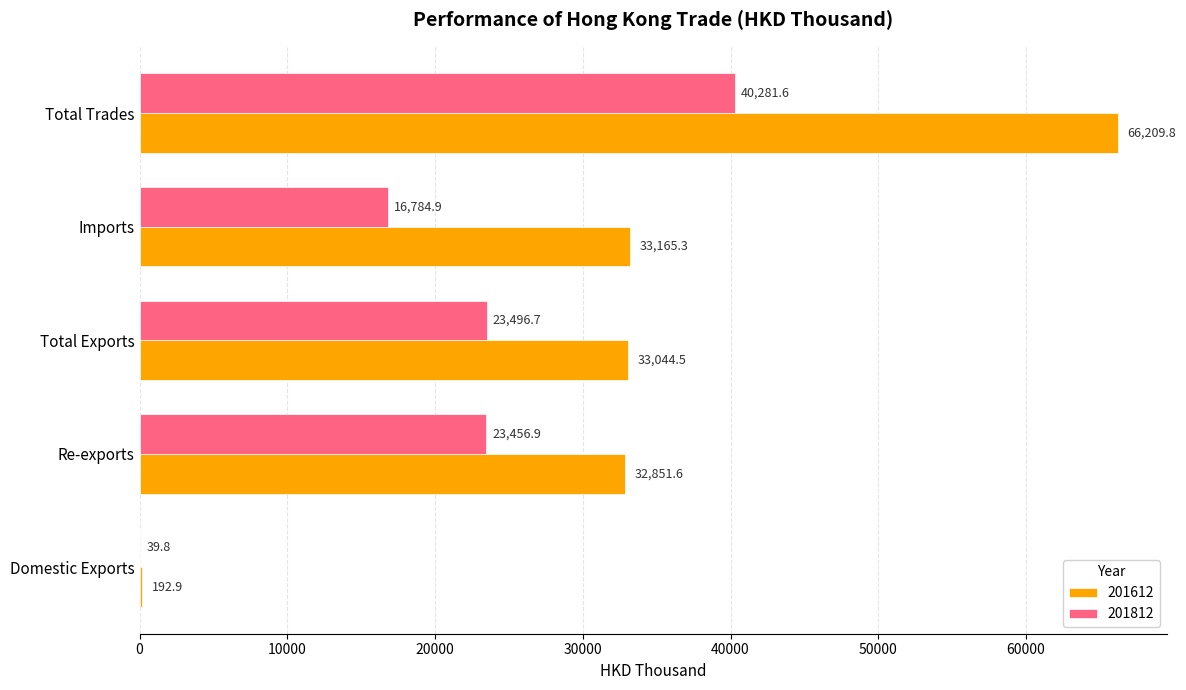

What is the sum of all 201812 values?

104059.9